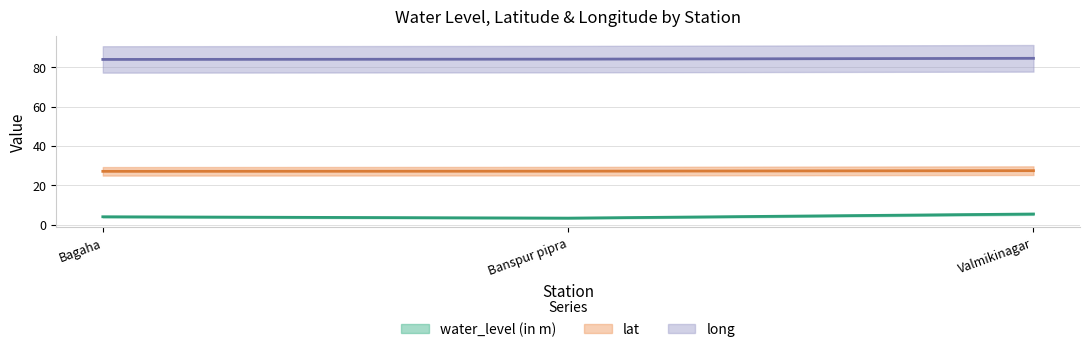

Is the value of water_level (in m) at Bagaha greater than the value of lat at Banspur pipra?

No